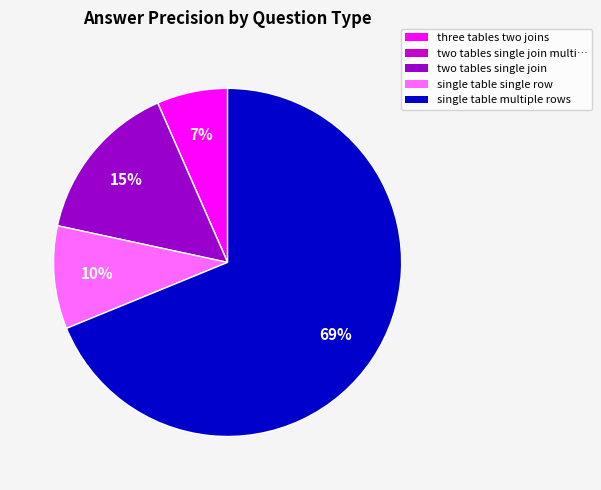

Which slice is the largest?

single table multiple rows